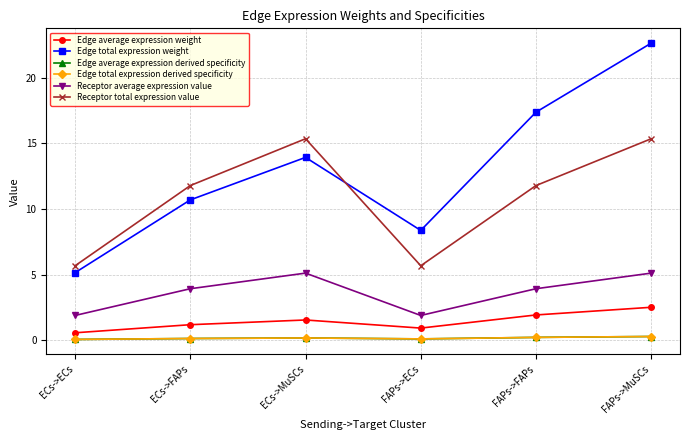

Reading left to right, extract all data points from this chart.

Edge average expression weight: 0.6	1.2	1.5	0.9	1.9	2.5
Edge total expression weight: 5.2	10.7	13.9	8.4	17.4	22.6
Edge average expression derived specificity: 0.1	0.1	0.2	0.1	0.2	0.3
Edge total expression derived specificity: 0.1	0.1	0.2	0.1	0.2	0.3
Receptor average expression value: 1.9	3.9	5.1	1.9	3.9	5.1
Receptor total expression value: 5.7	11.8	15.4	5.7	11.8	15.4